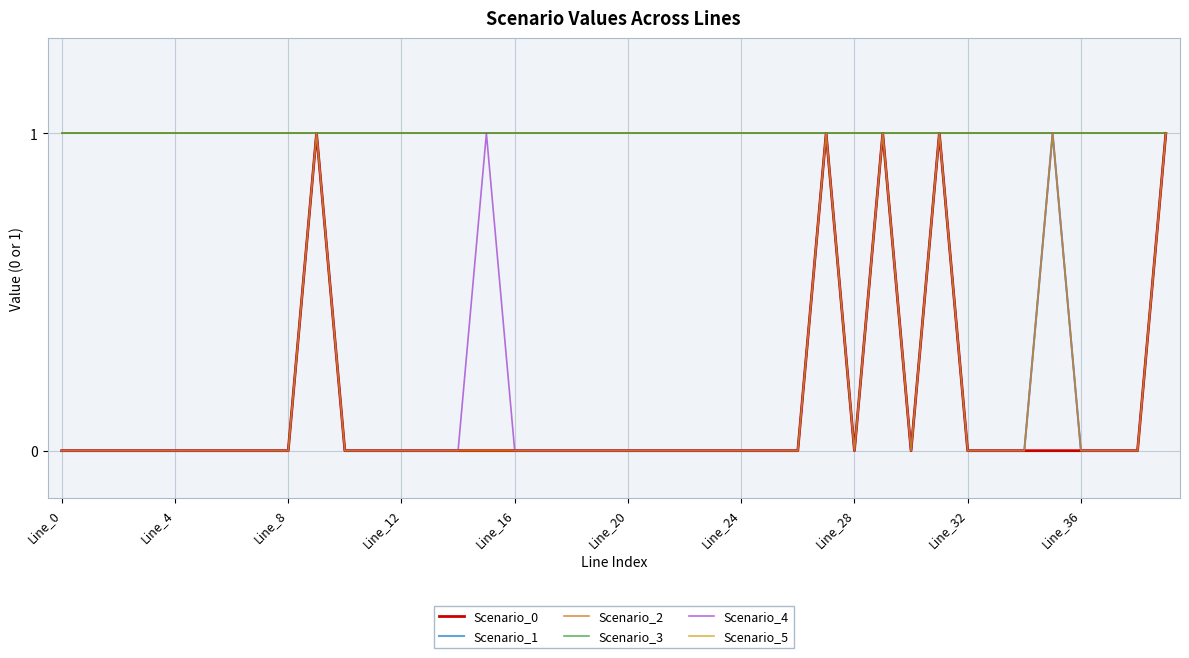

Does the chart have visible grid lines?

Yes